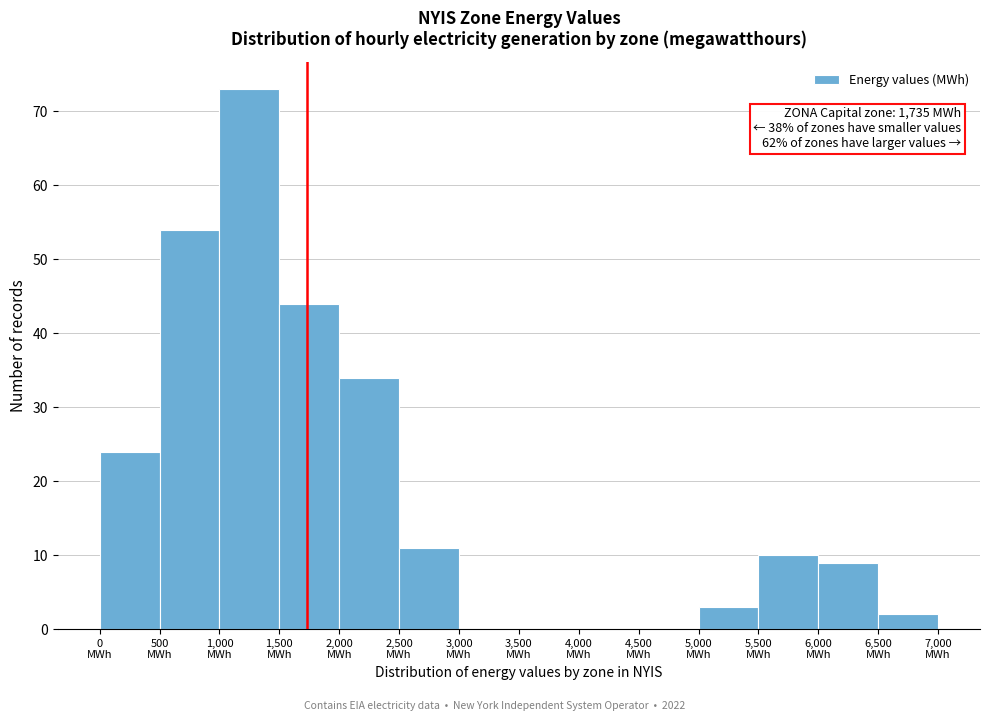

Over which range of the x-axis is the bar tallest?

1000 to 1500